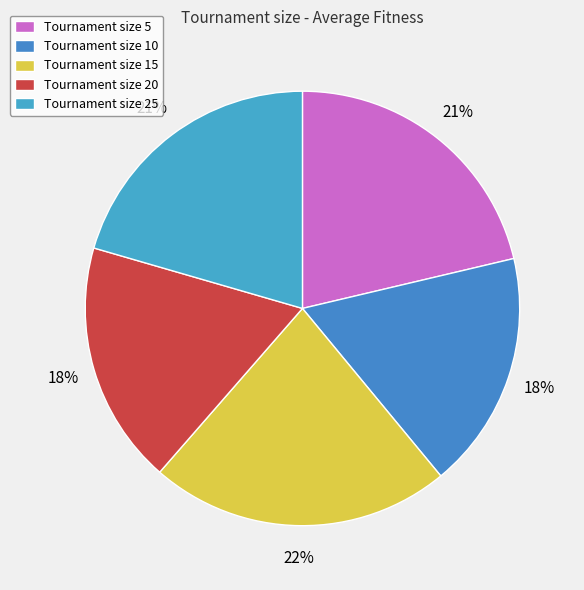

Count the number of slices in the pie.

5